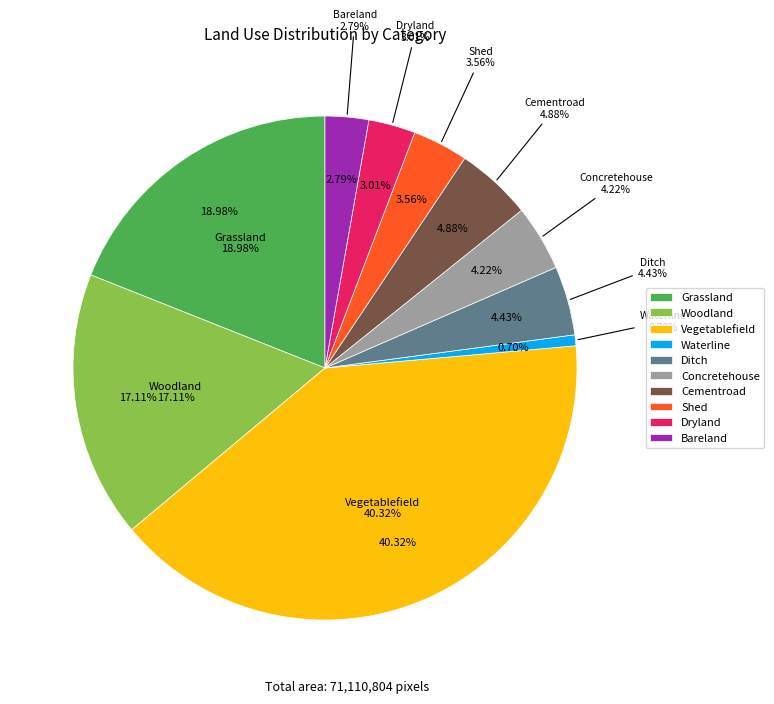

Does 25 account for over 50% of the chart?

No